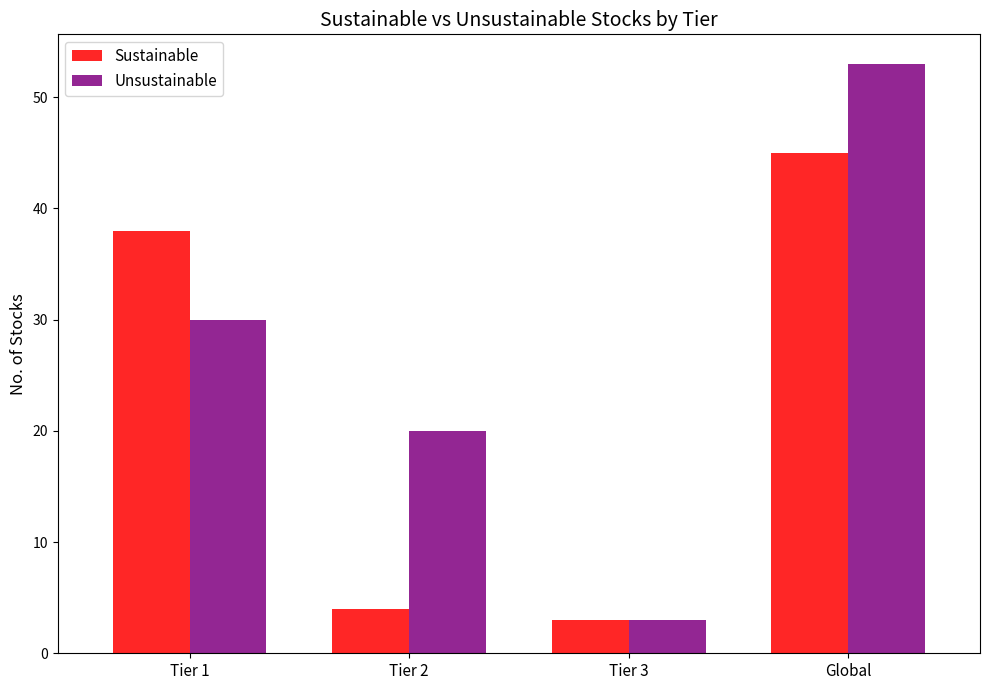

What is the label of the 1st bar from the right?

Global